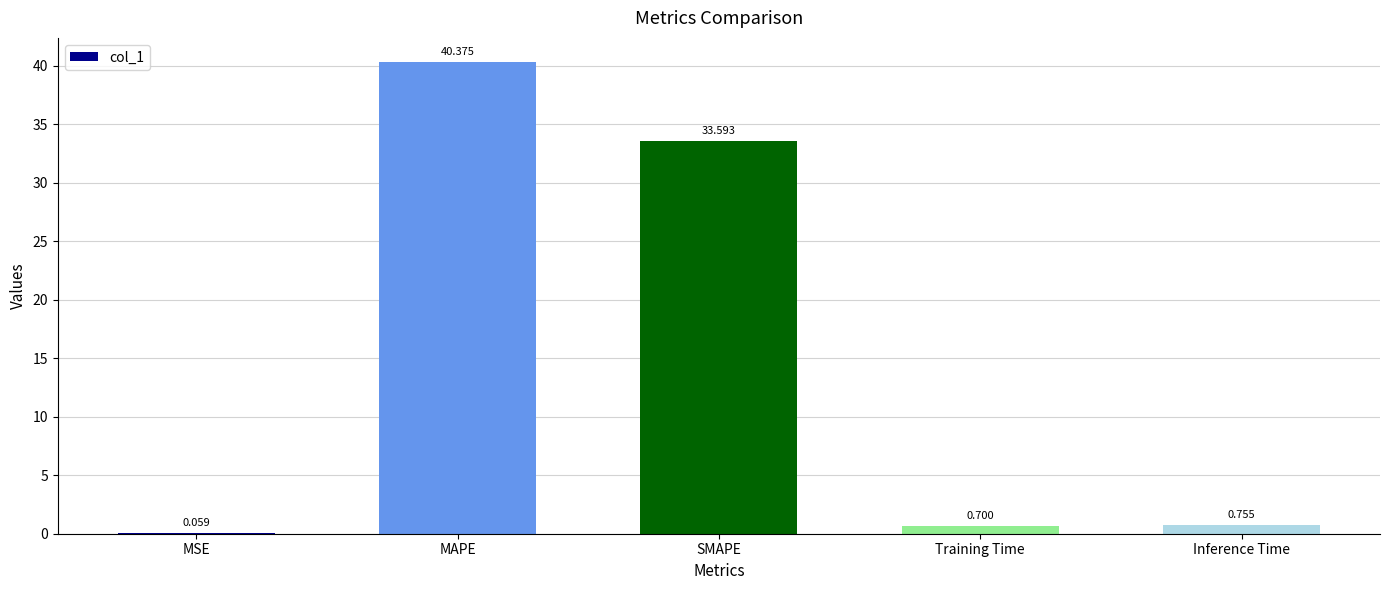

What is the change in value from Training Time to Inference Time?

+0.1